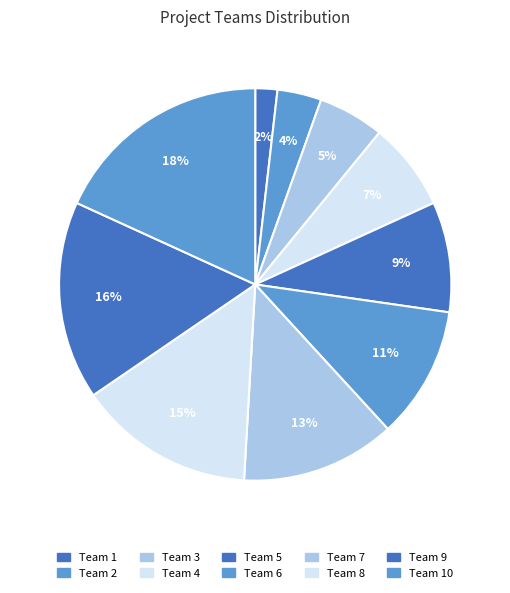

Does any single category account for the majority?

No